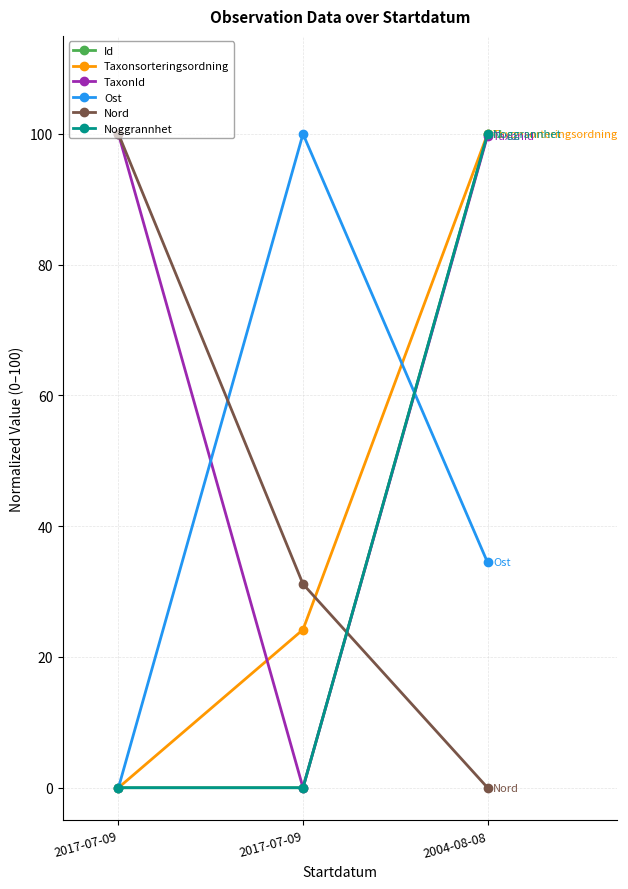

At which category is the sum across all series the highest?

2004-08-08